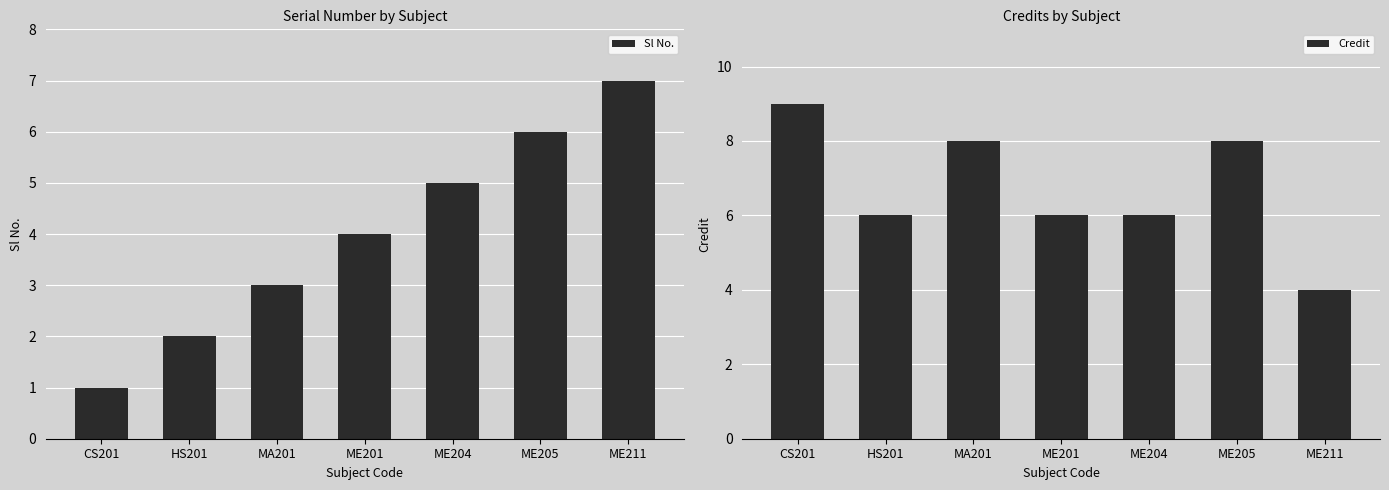

Is it true that Sl No. equals 6 at ME201?

False